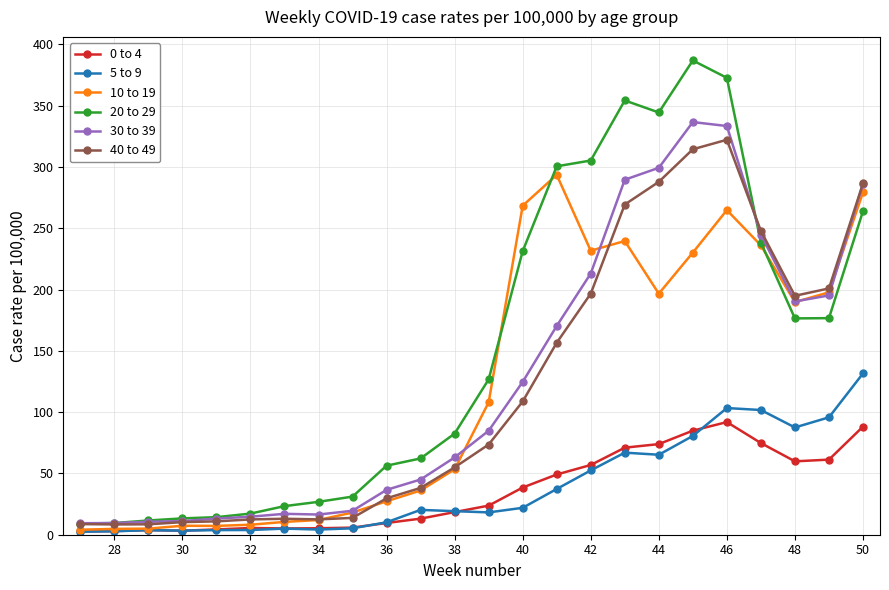

What is the maximum value shown in the chart?

386.9